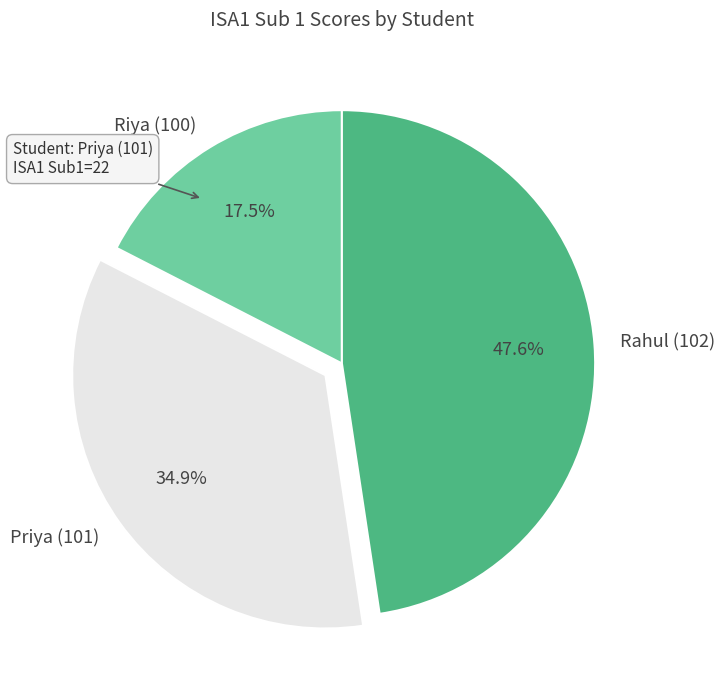

Rank the categories by value from lowest to highest.

Riya (100), Priya (101), Rahul (102)